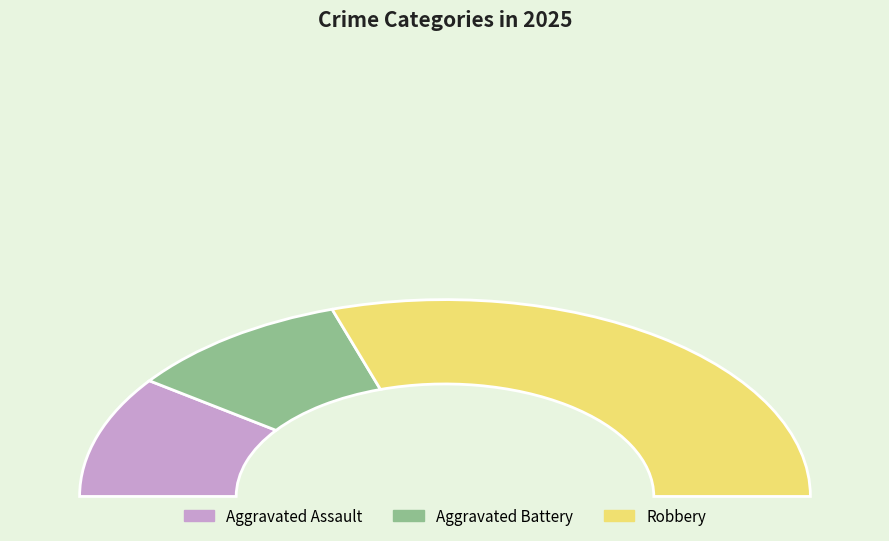

What is the smallest slice in the pie chart?

Aggravated Assault